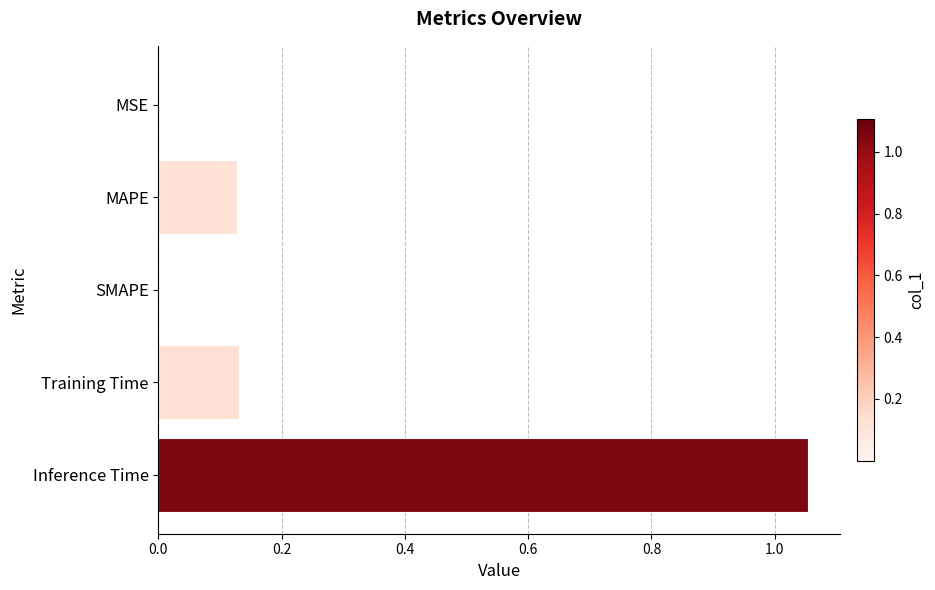

The chart shows a value of 0.2 at Training Time. True or false?

False